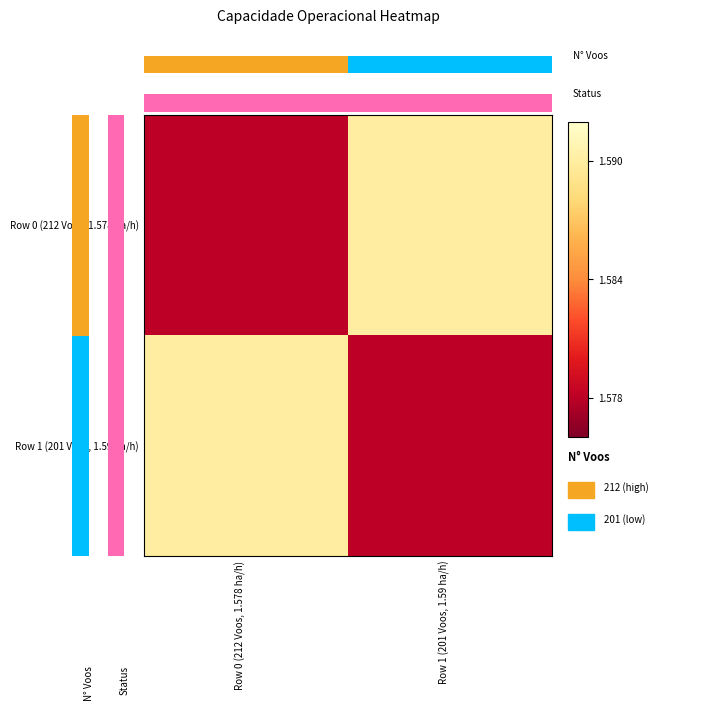

At which category is the sum across all series the highest?

Row 0 (212 Voos, 1.578 ha/h)